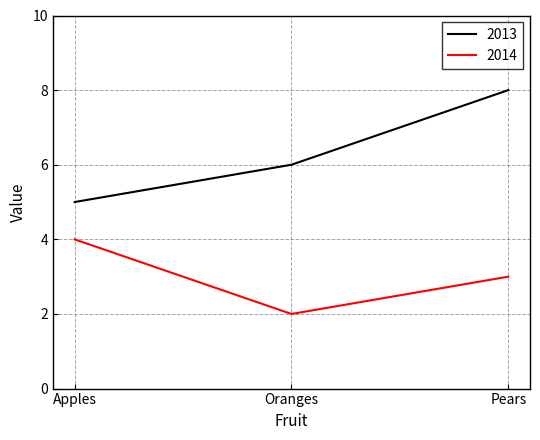

Reading left to right, what are all the values shown in this chart?

2013: Apples=5	Oranges=6	Pears=8
2014: Apples=4	Oranges=2	Pears=3